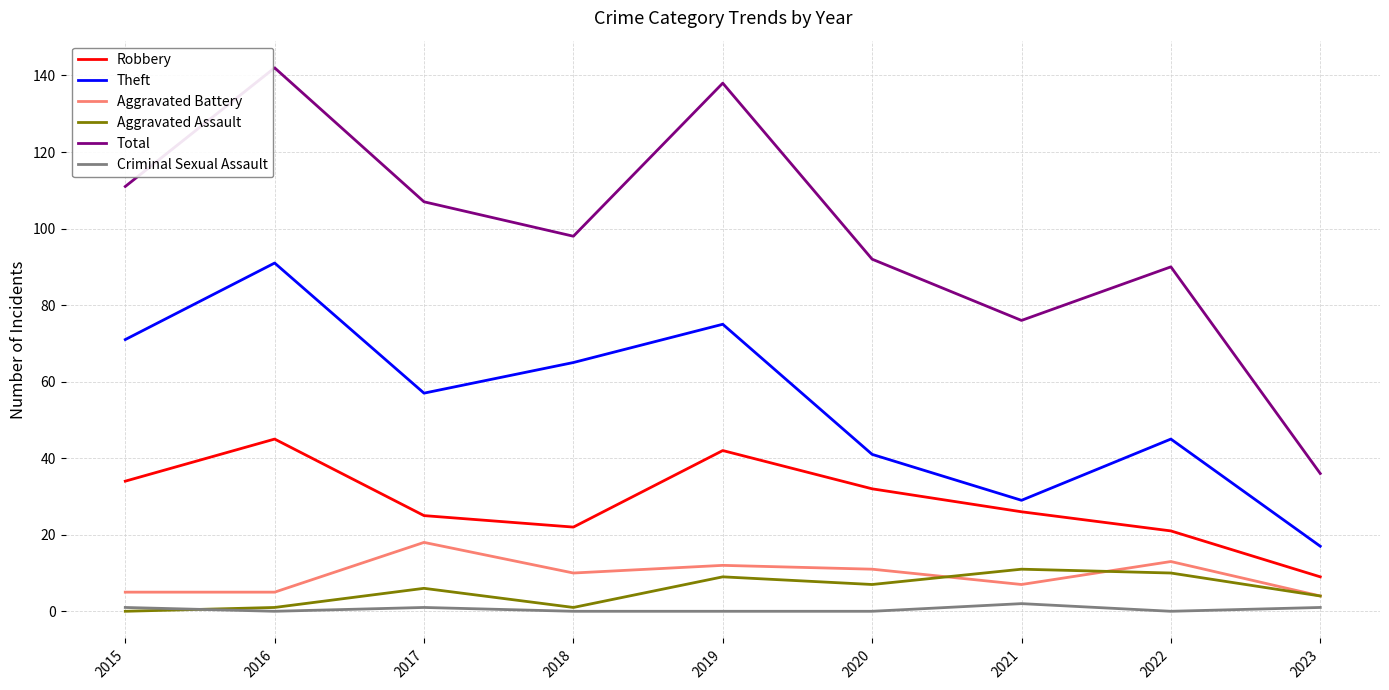

What is the sum of the Criminal Sexual Assault values at 2021 and 2022?

2